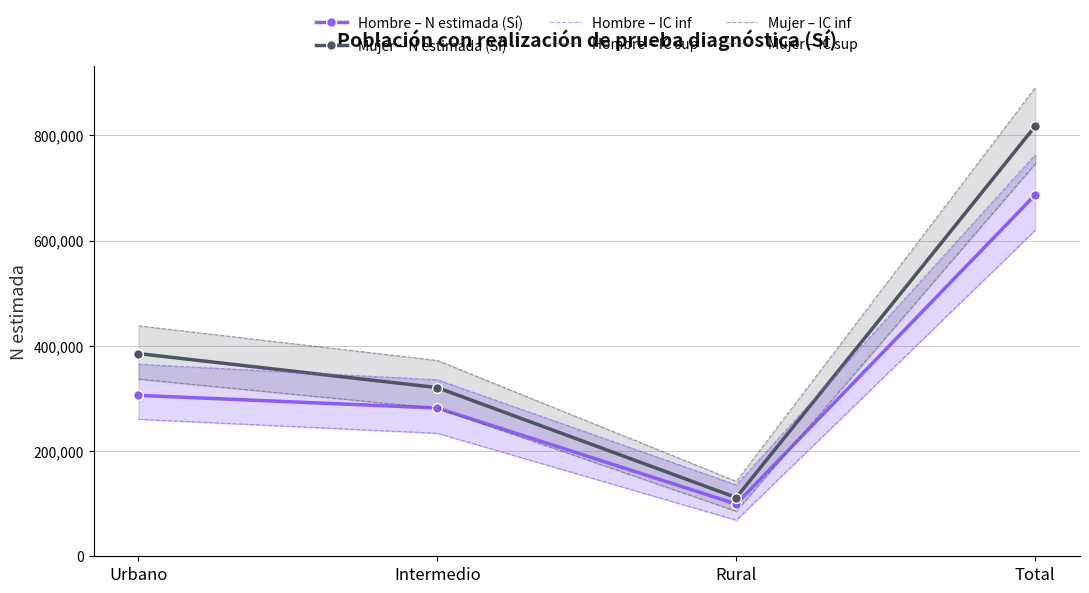

What is the difference between the Hombre – IC inf values at Urbano and Intermedio?

26631